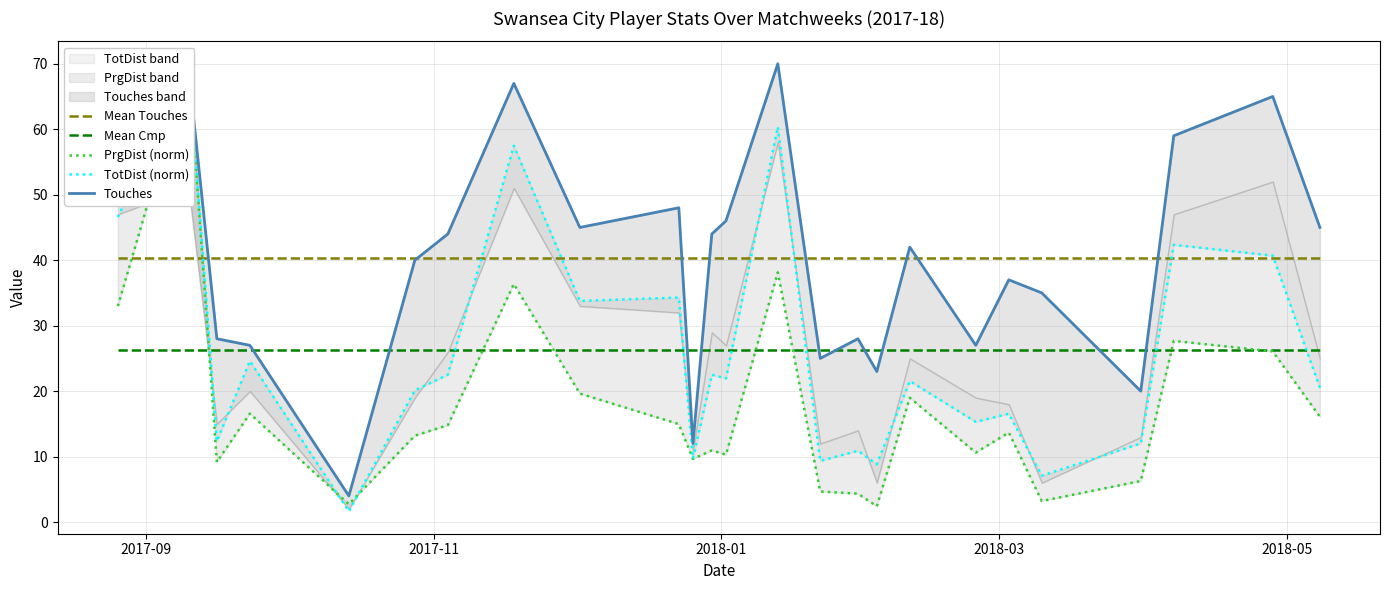

True or false: Mean Touches and Mean Cmp cross at least once.

False